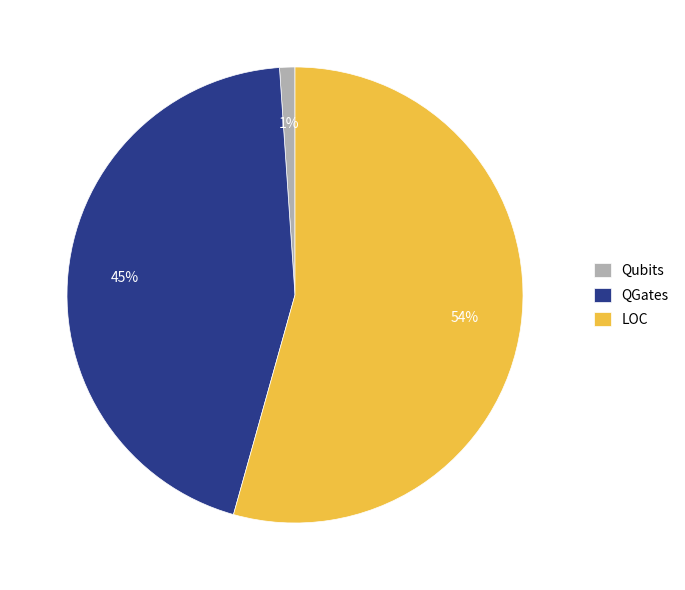

Is there a majority slice in this chart?

Yes